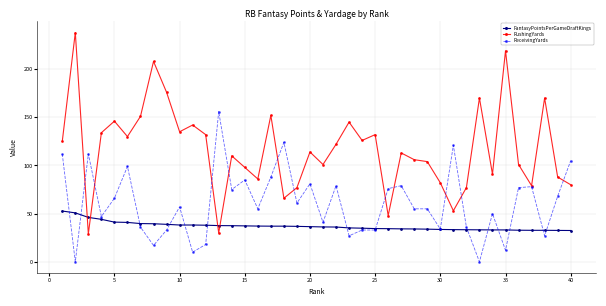

Count the number of categories in the chart.

40